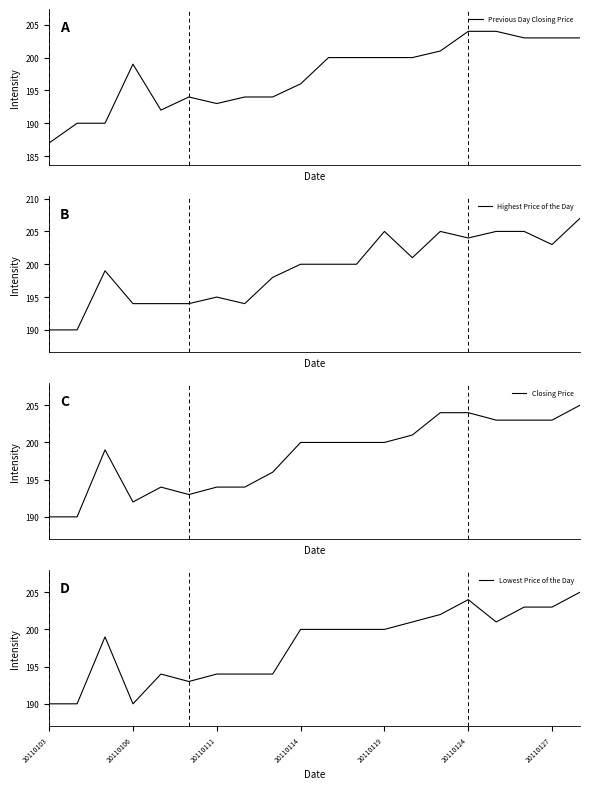

Which series has the largest total across all categories?

Highest Price of the Day